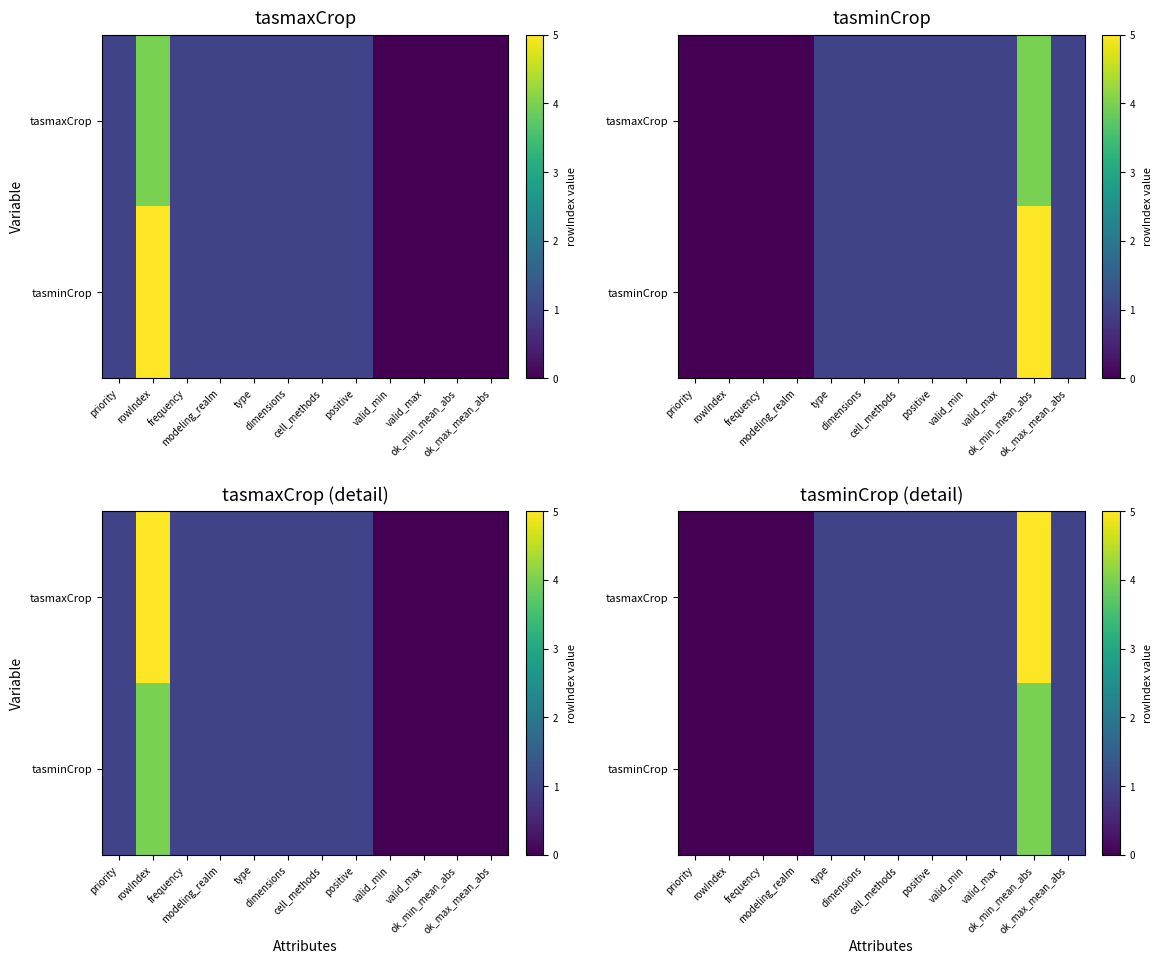

The value of tasminCrop at frequency is 2. True or false?

False